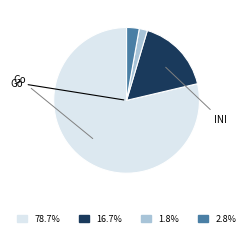

Does any single category account for the majority?

Yes